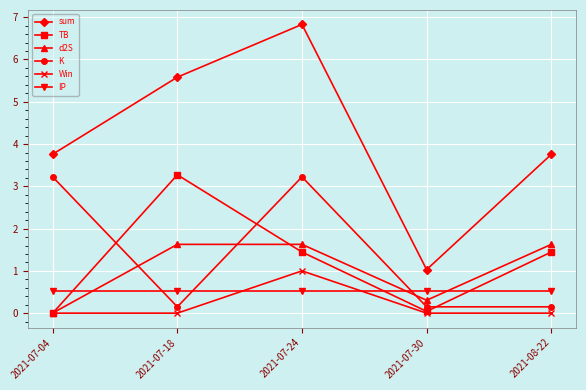

The value of sum at 2021-07-18 is 5.6. True or false?

True